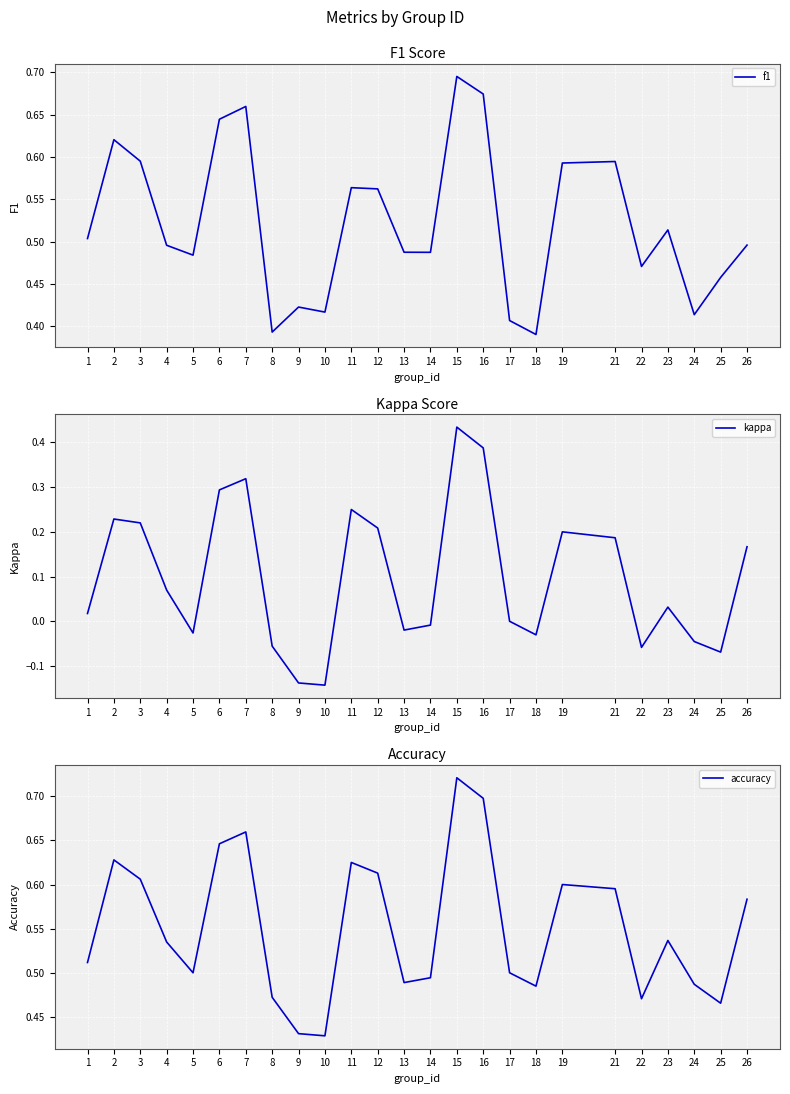

How many lines are shown in the chart?

3